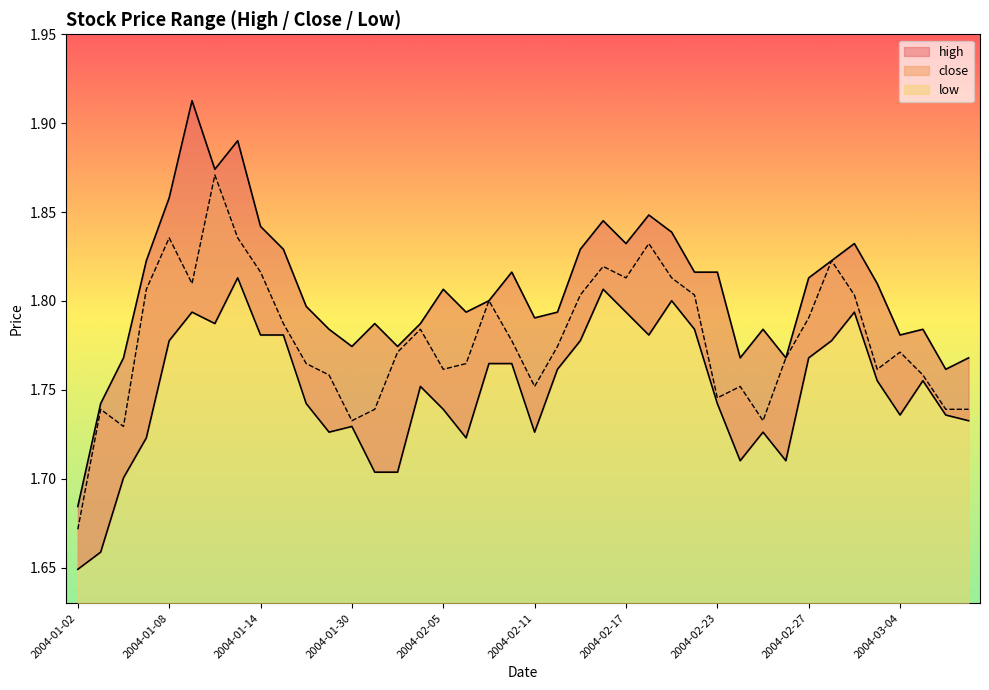

The low series shows 1.7 at 2004-02-23. True or false?

True